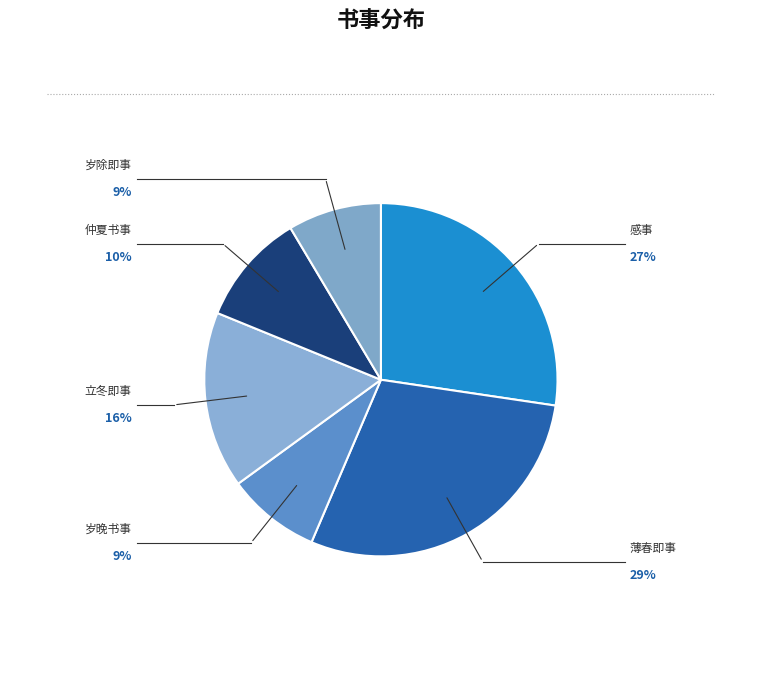

Is there a majority slice in this chart?

No